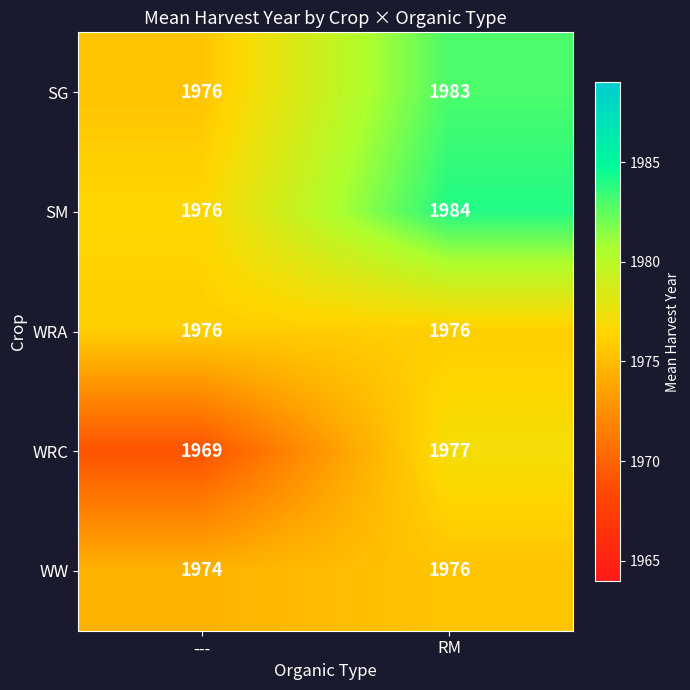

What is the smallest value displayed?

1969